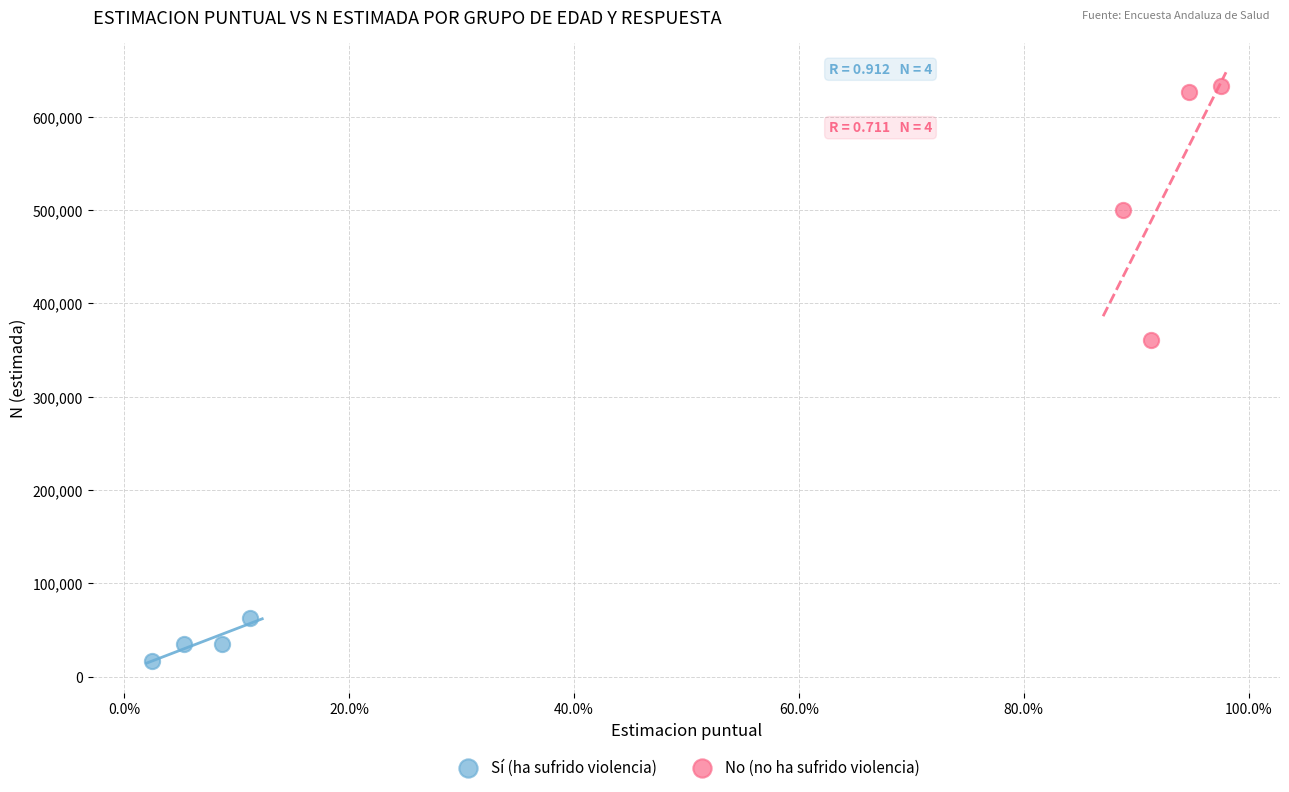

Which series has the widest spread of Y values?

No (no ha sufrido violencia)